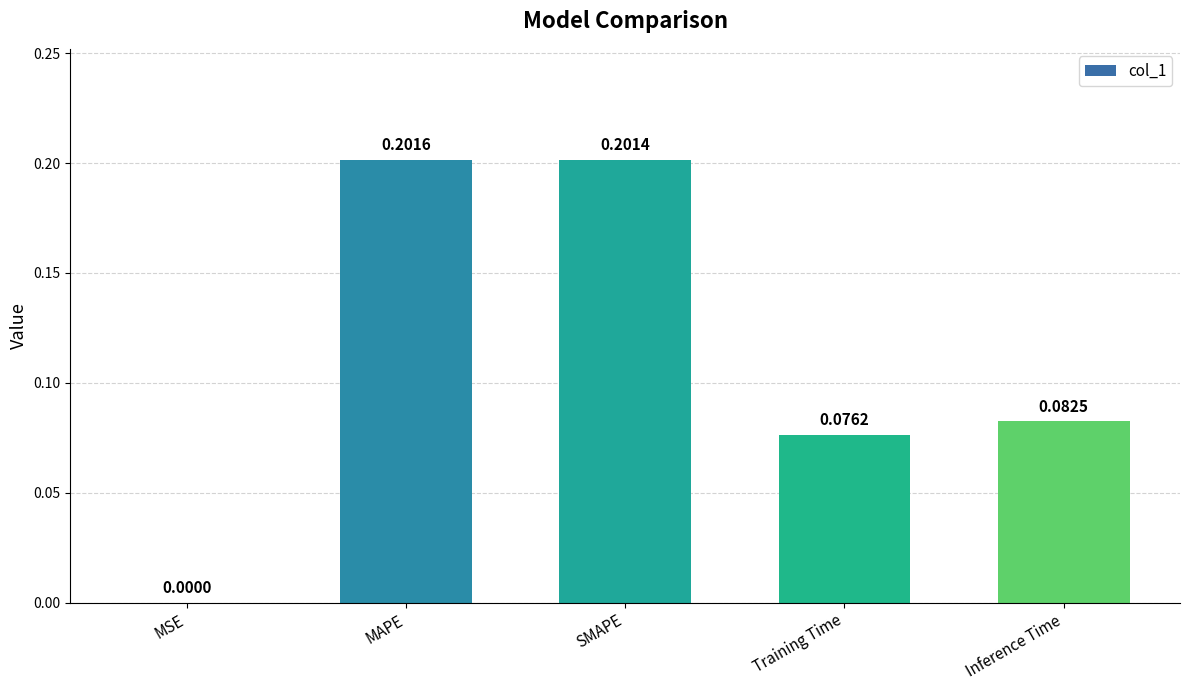

What is the sum of all values?

0.6